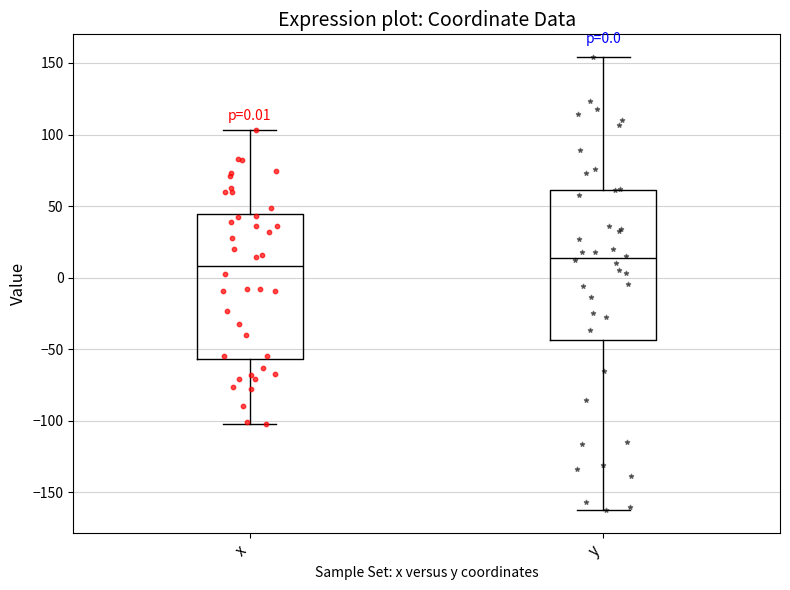

Which box's median line is the highest?

y